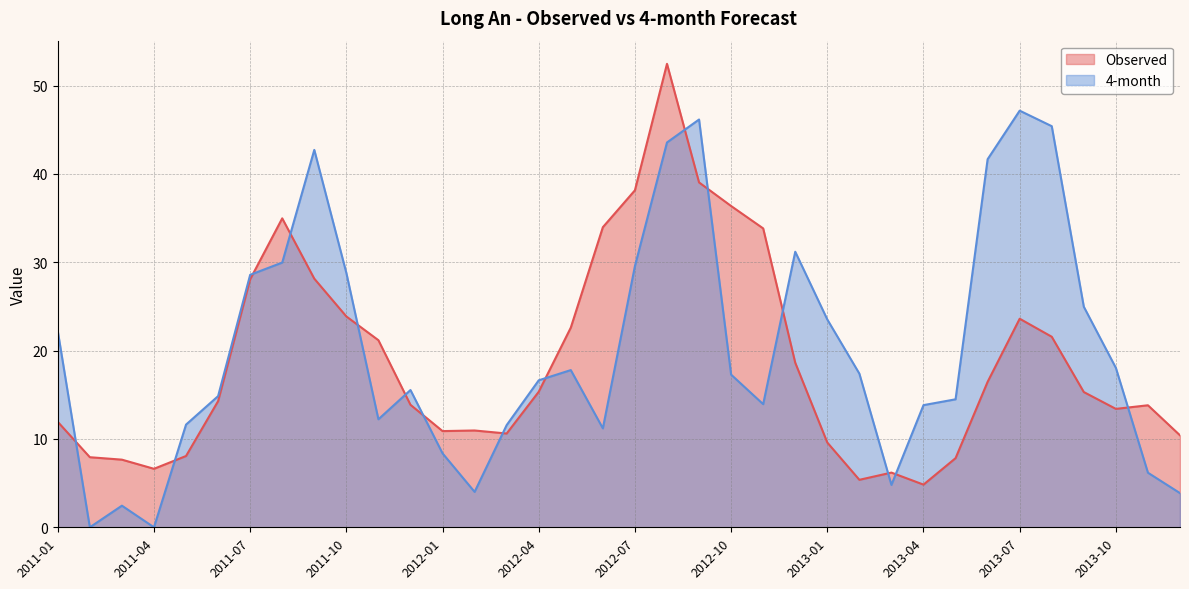

Between which two adjacent categories do Observed and 4-month first intersect?

2011-01 and 2011-02